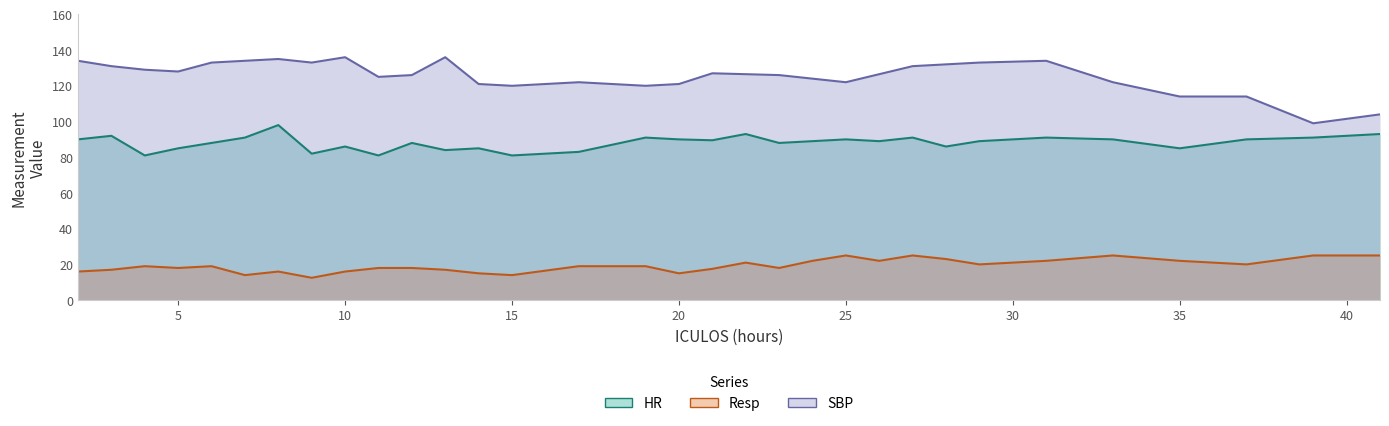

Where does the Resp series first go above 19?

22